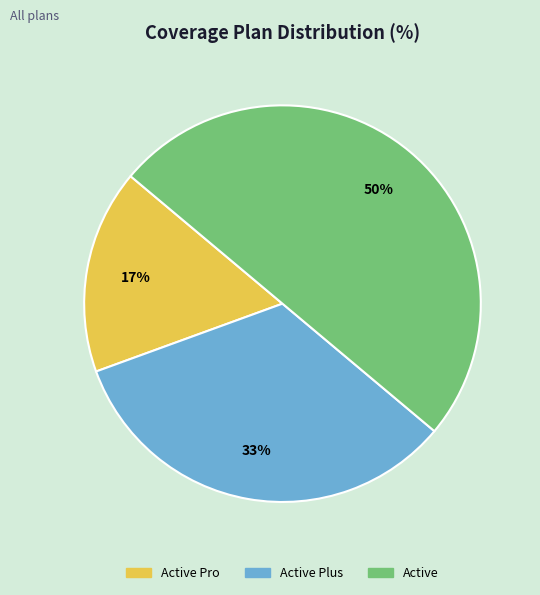

To the nearest percent, what is the average slice percentage?

33%